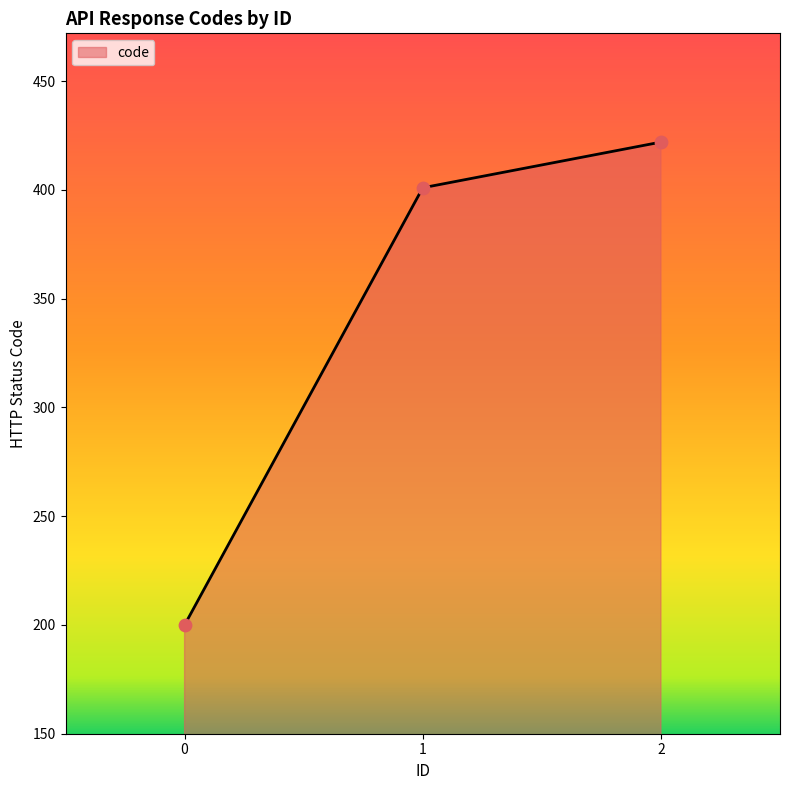

What is the change in value from 0 to 2?

+222